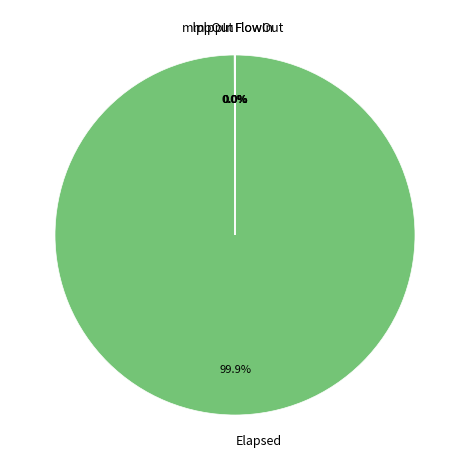

What is the majority slice?

Elapsed